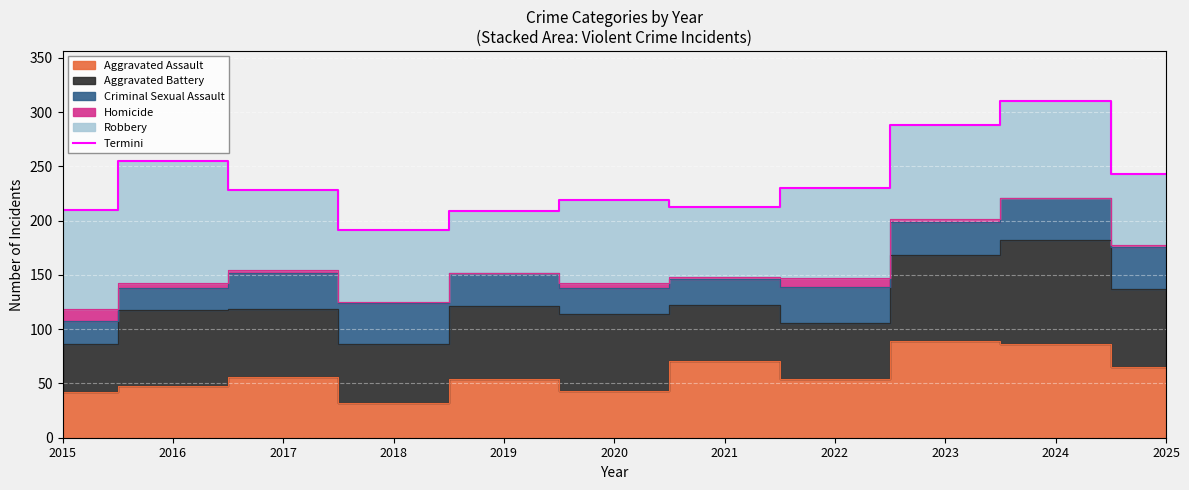

Which label corresponds to the smallest value in the chart?

2018